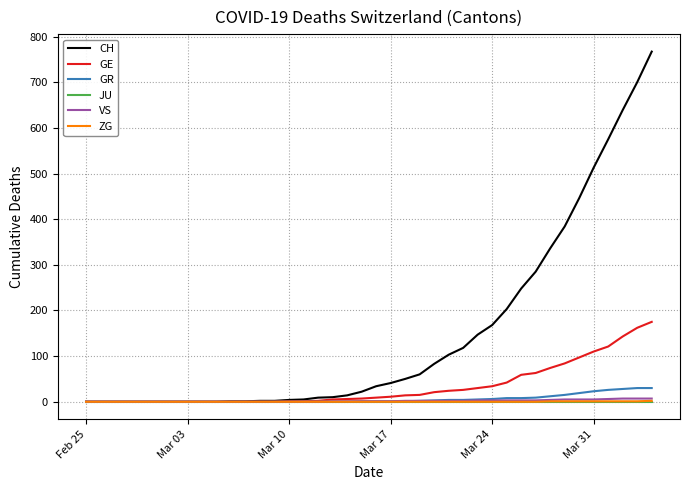

Which series has the largest total across all categories?

CH